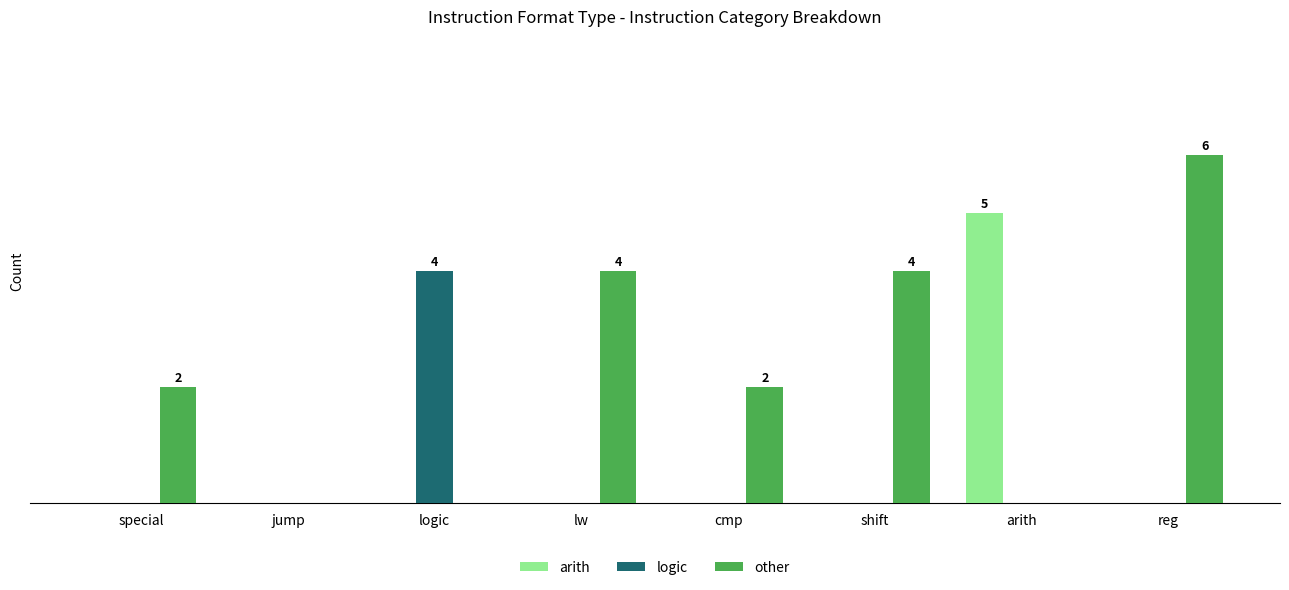

Does the chart contain stacked bars?

No